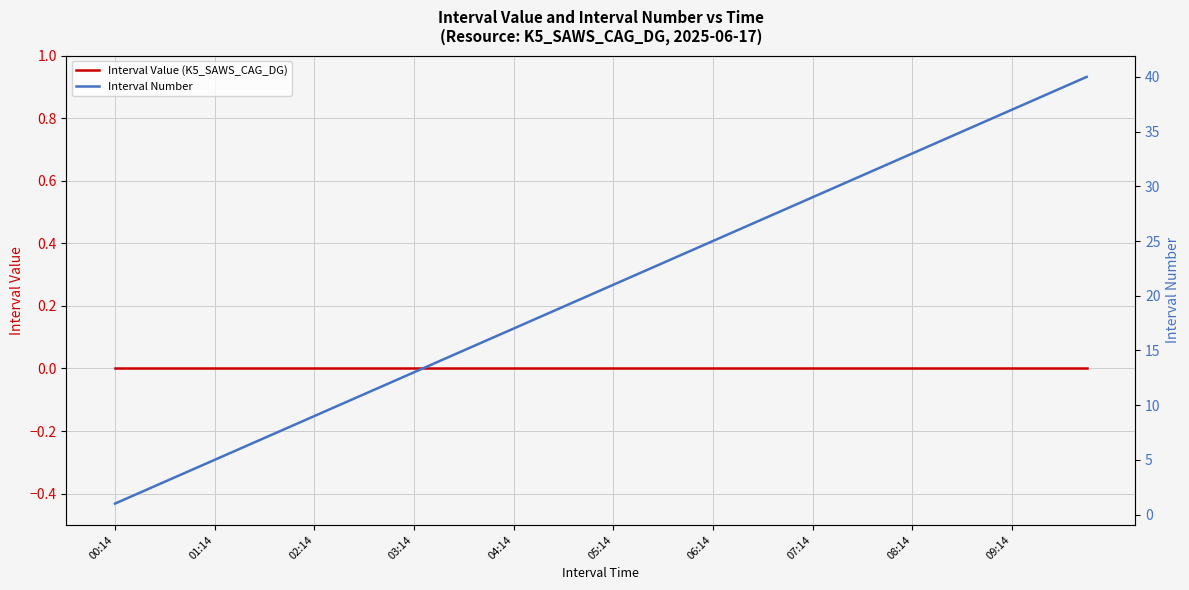

At which category does the chart reach its peak across all series?

39